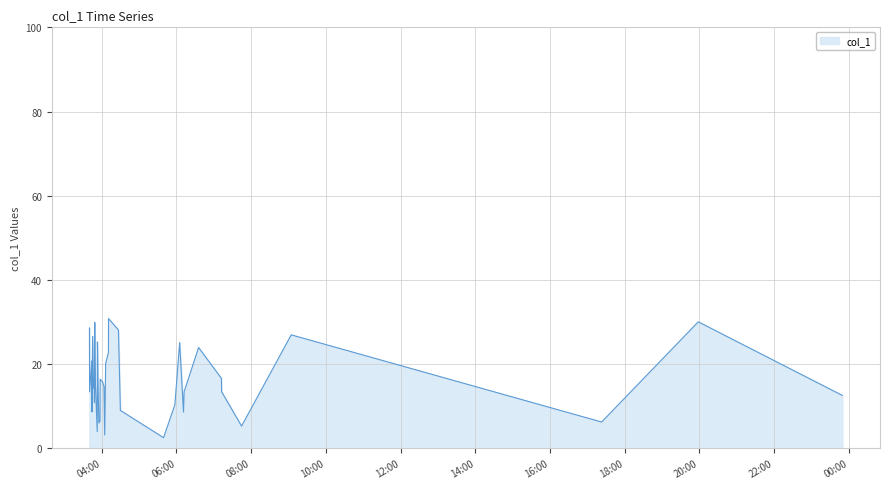

What is the greatest value displayed?

30.8